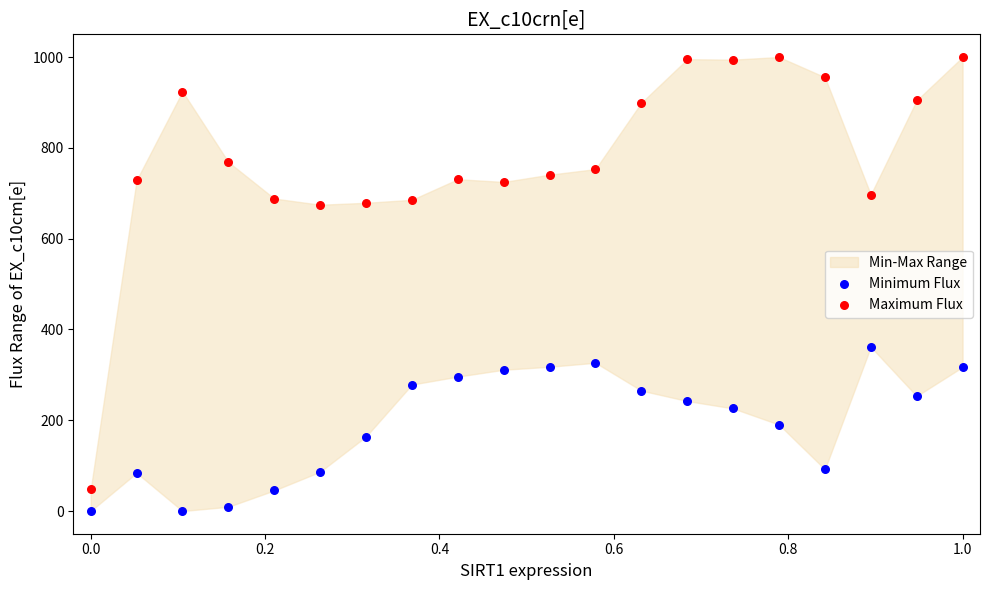

Across all data points, what is the range of X values (max minus min)?

1.0